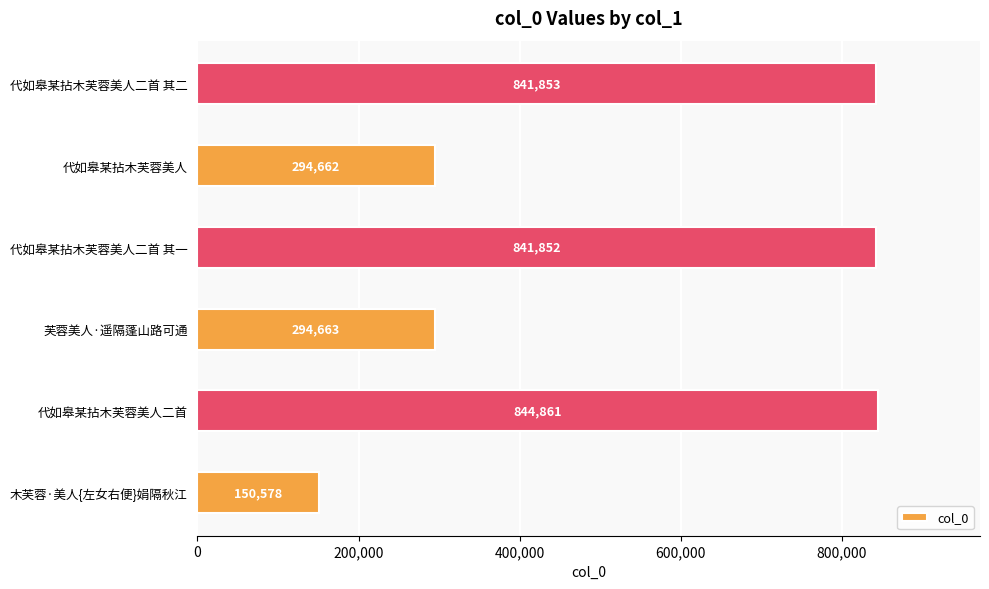

Reading bottom to top, what are all the values shown in this chart?

150578	844861	294663	841852	294662	841853